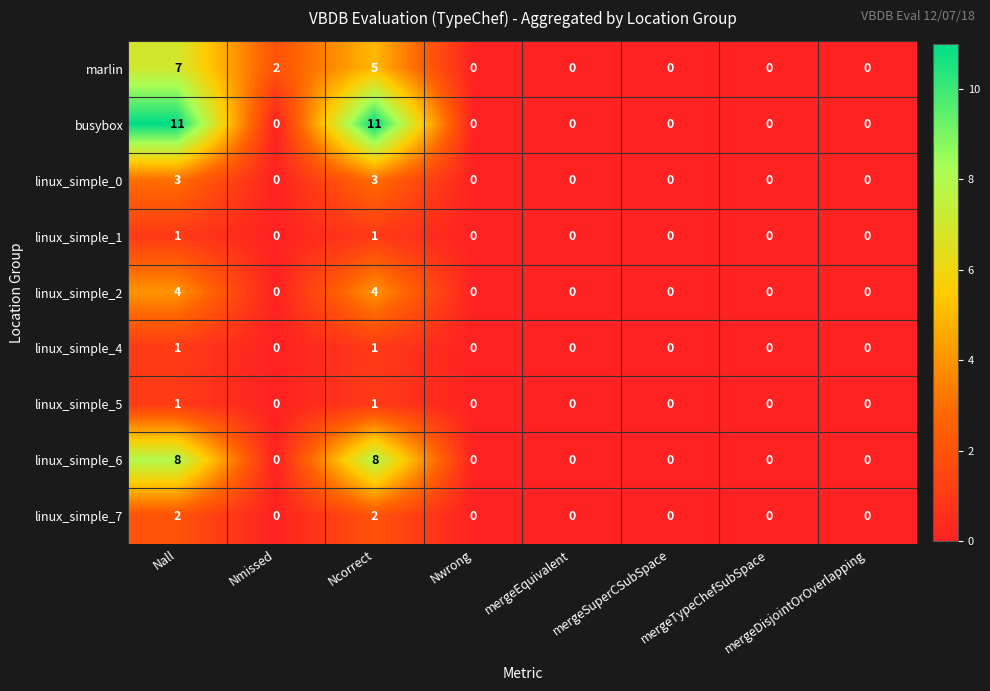

What is the maximum value shown in the chart?

11